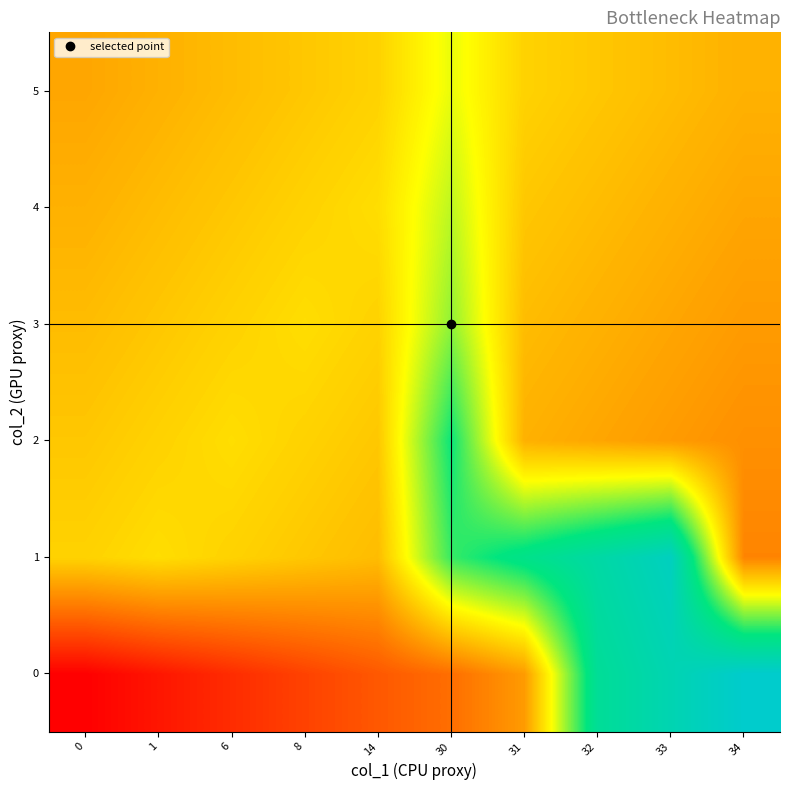

At 0, list the series in order from largest to smallest.

1, 2, 3, 4, 5, 0